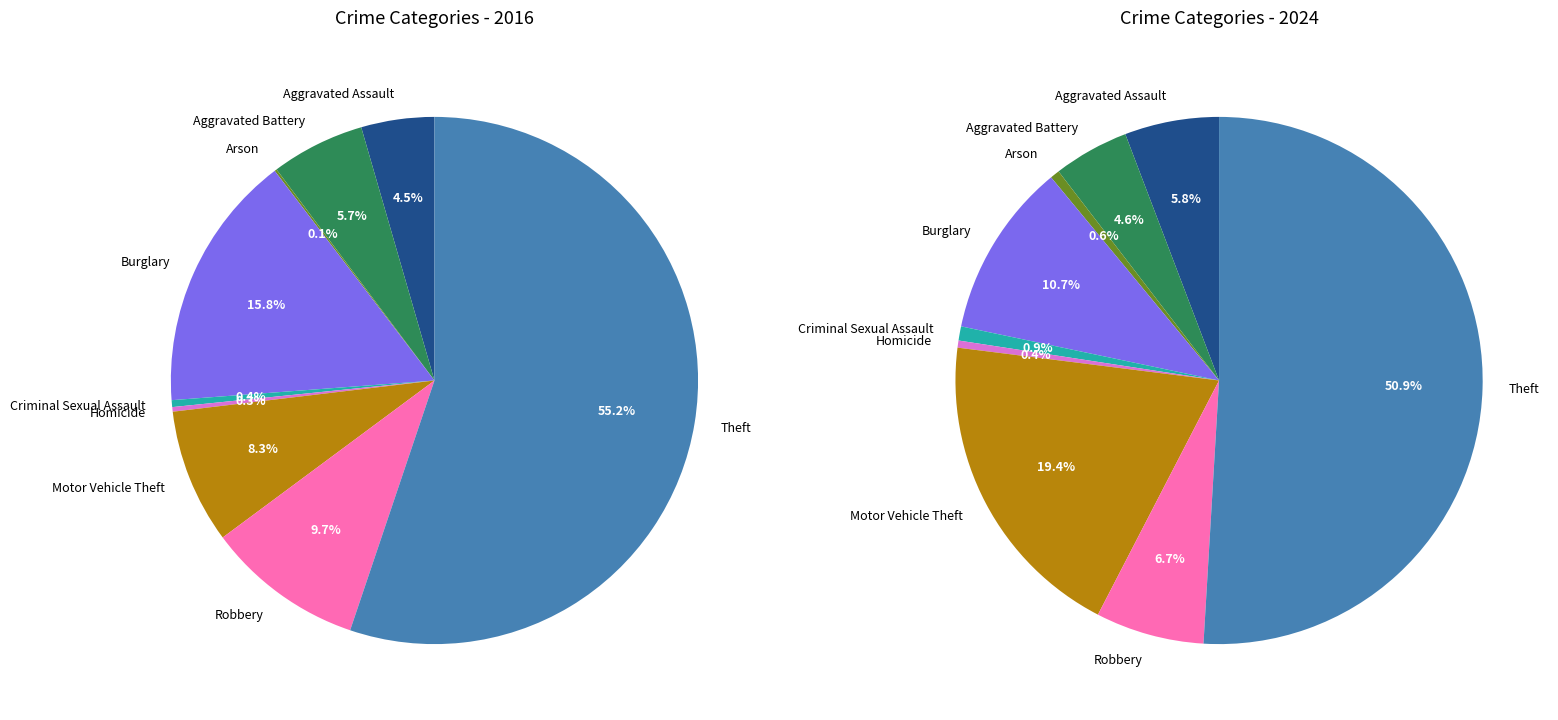

Which series has the widest spread of values?

values_2016